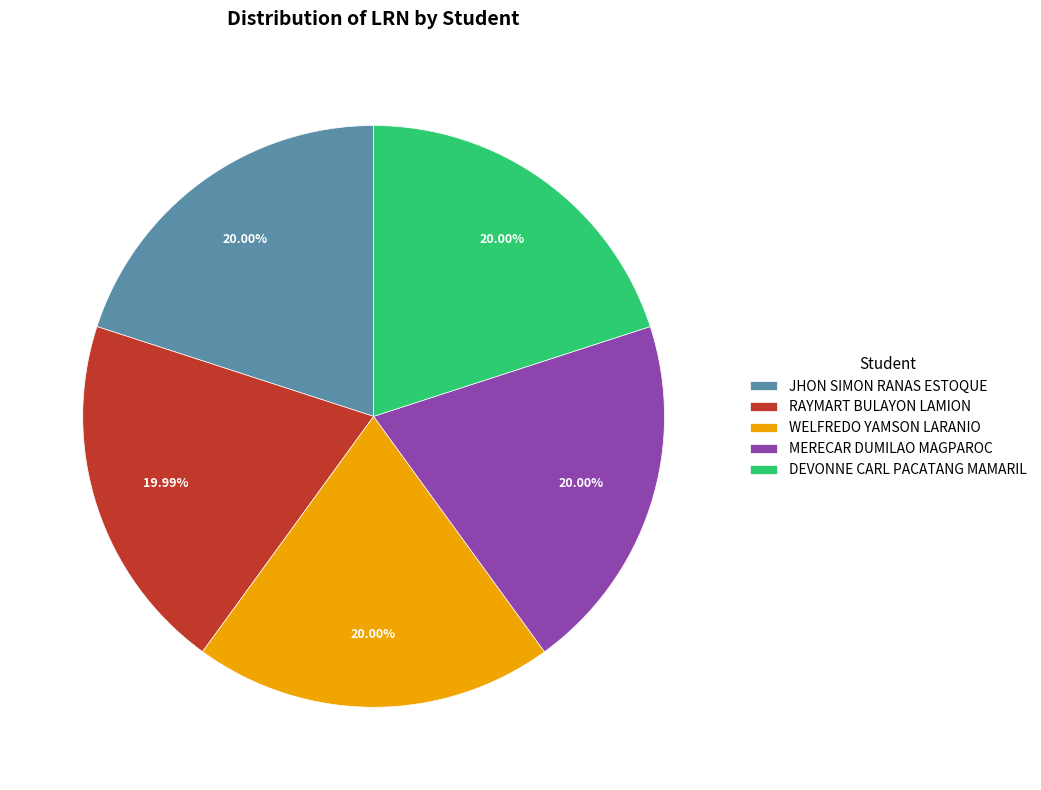

How much of the chart is everything except MERECAR DUMILAO MAGPAROC?

80.0%